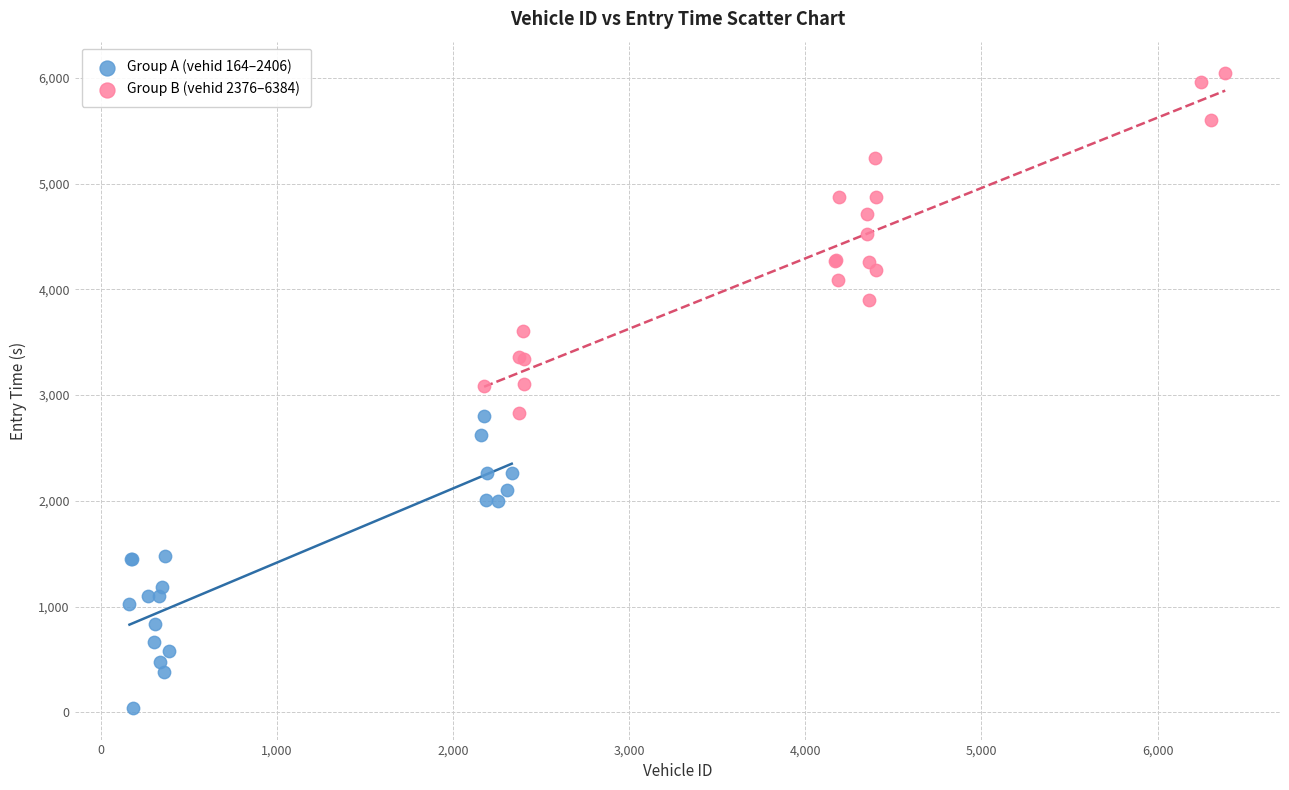

Which series has the largest Y range (max minus min)?

Group B (vehid 2376–6384)